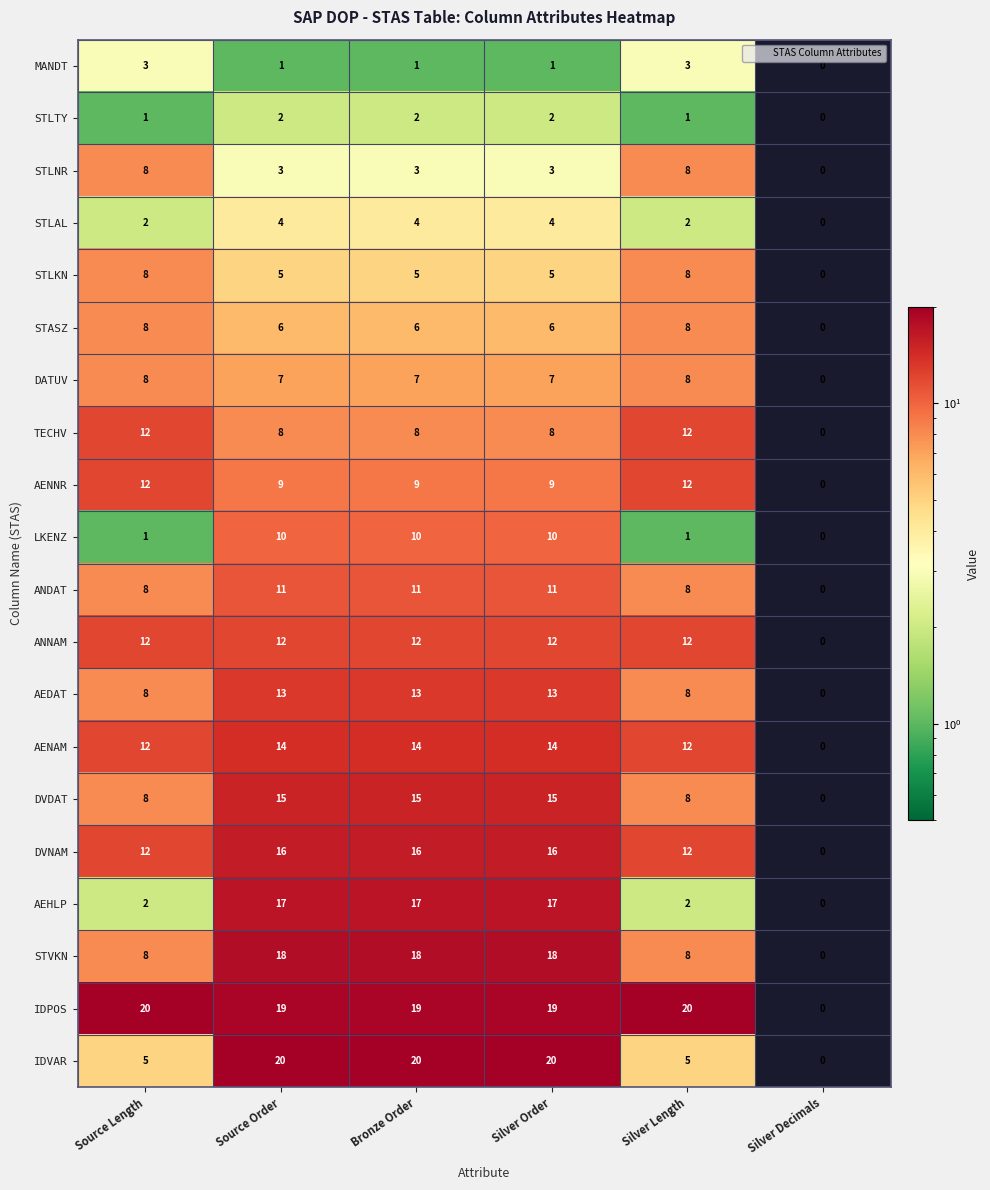

What is the approximate value of LKENZ at Bronze Order?

10